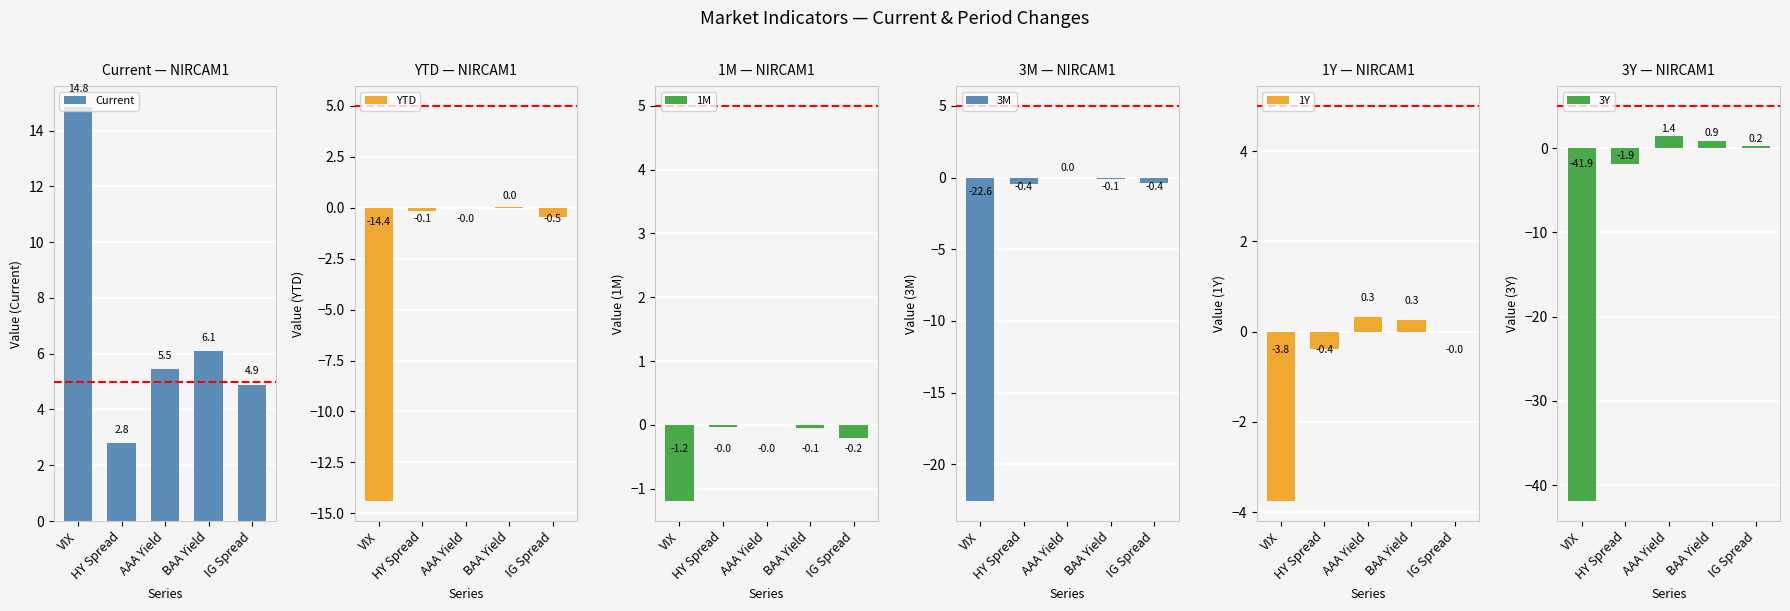

What is the lowest value of the YTD series?

-14.4